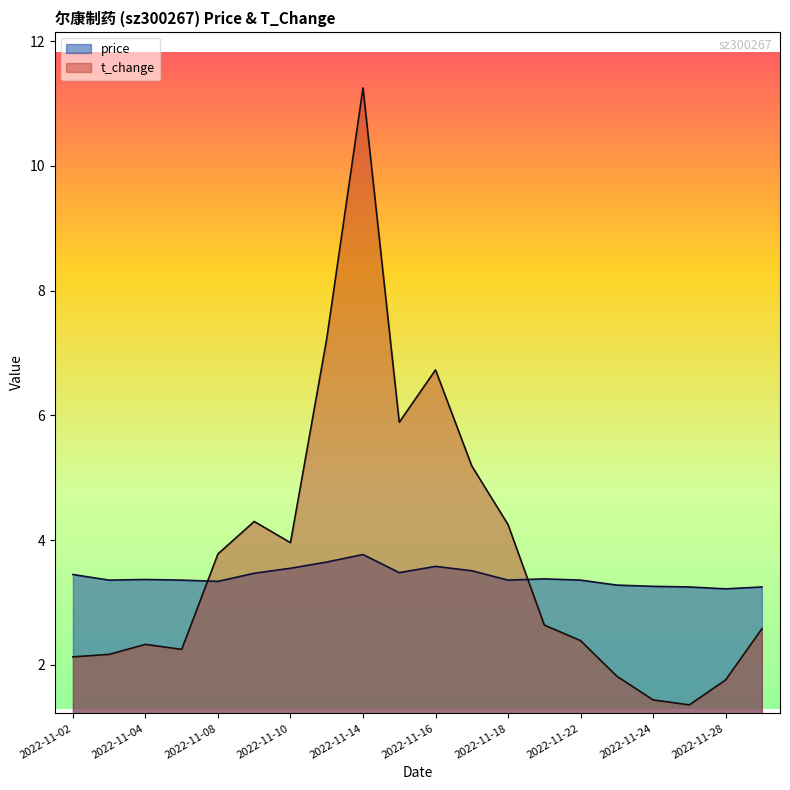

Which category has the highest value in the price series?

2022-11-14